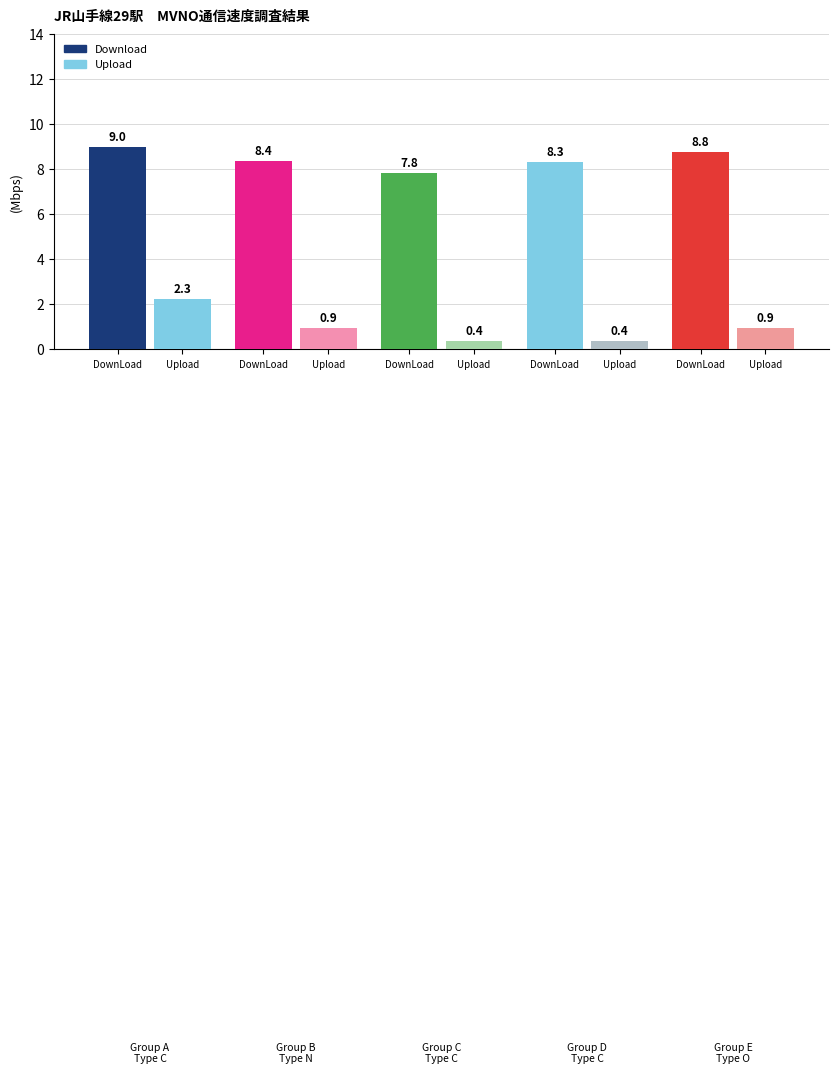

Between C and N, which series saw the biggest shift?

Upload